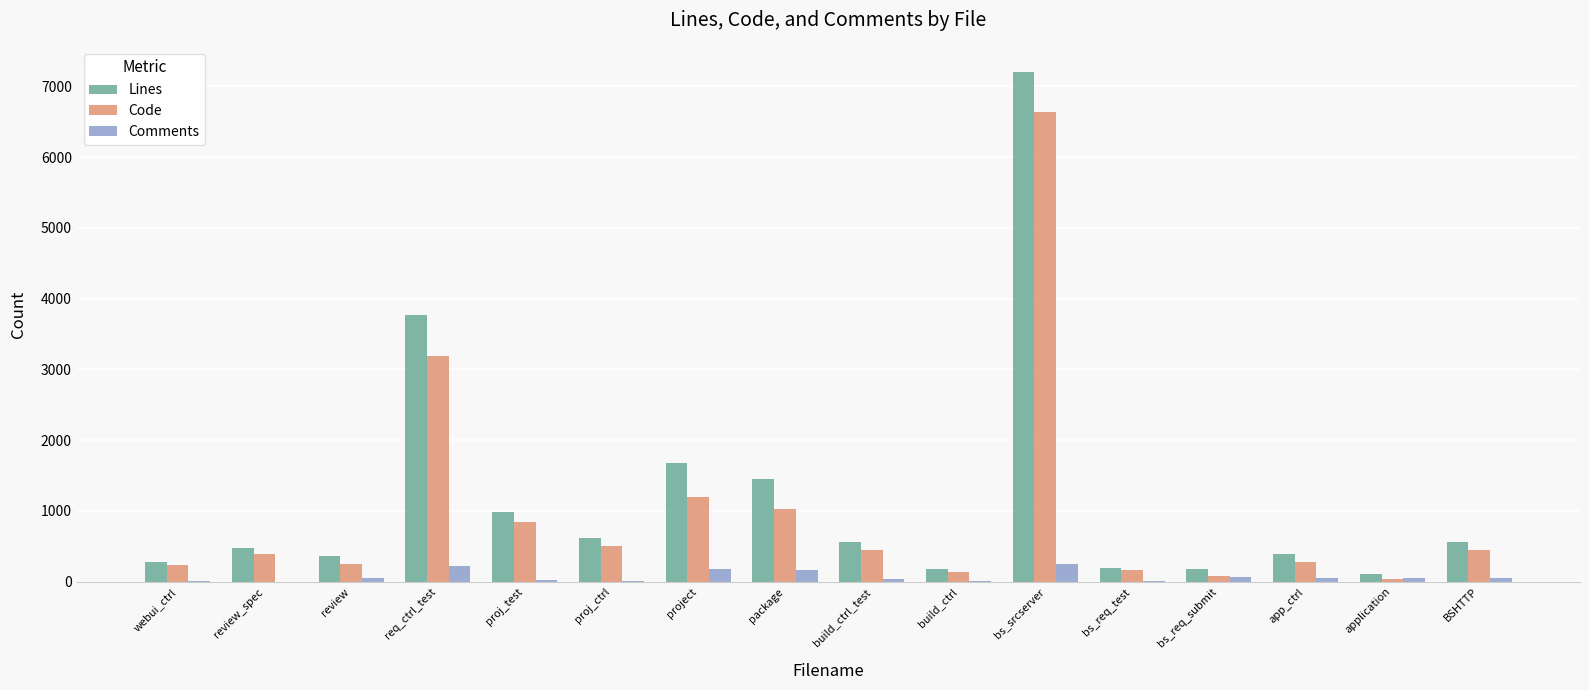

How many groups of bars are there?

16